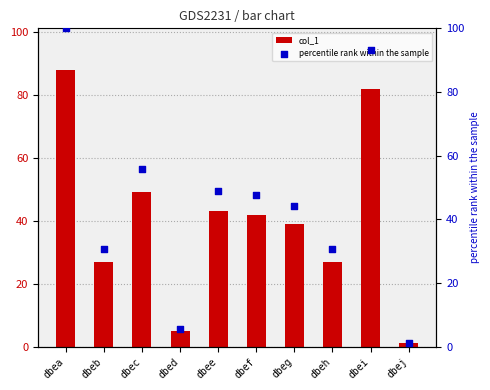

Which series contains the lowest Y value?

col_1